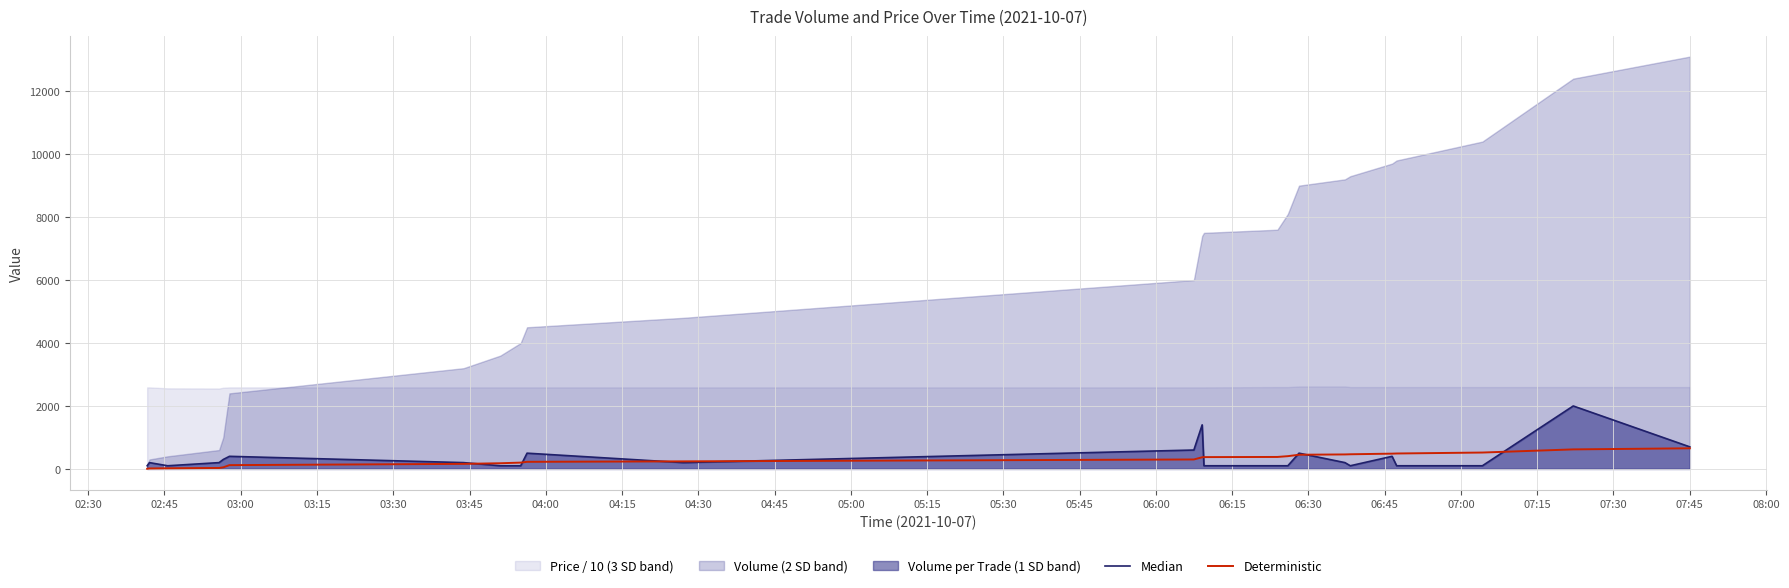

What is the minimum value shown in the chart?

5